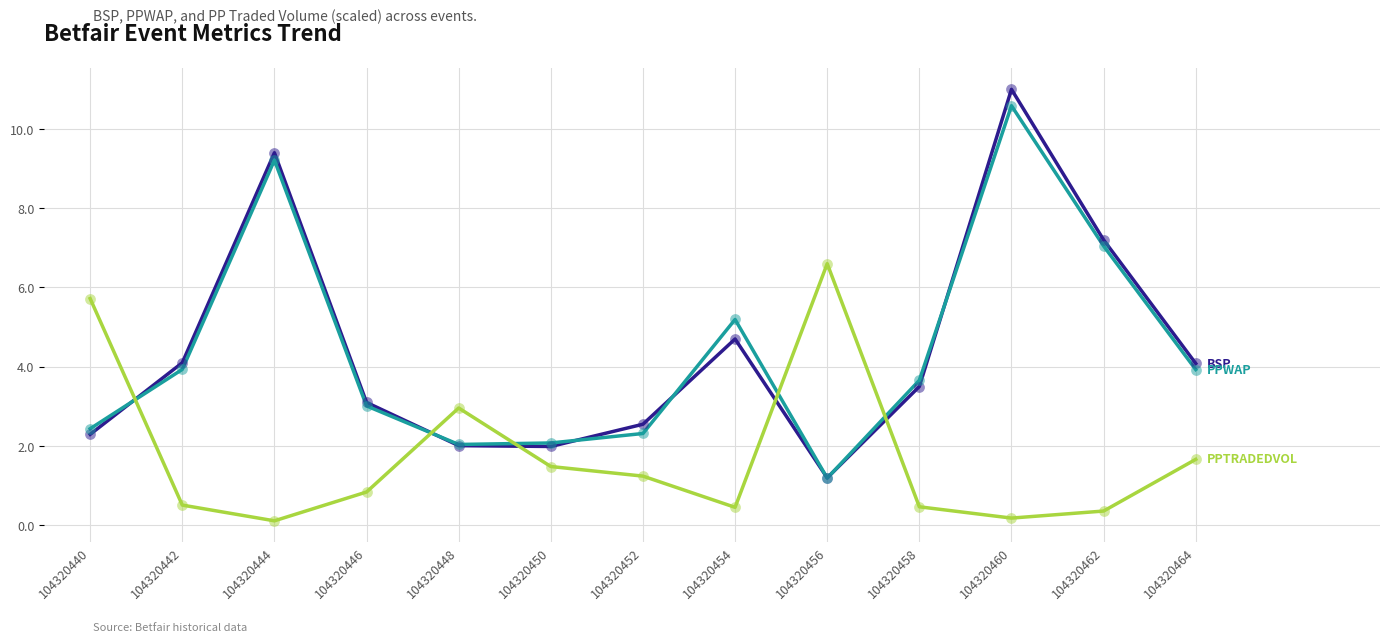

What is the greatest value displayed?

11.0